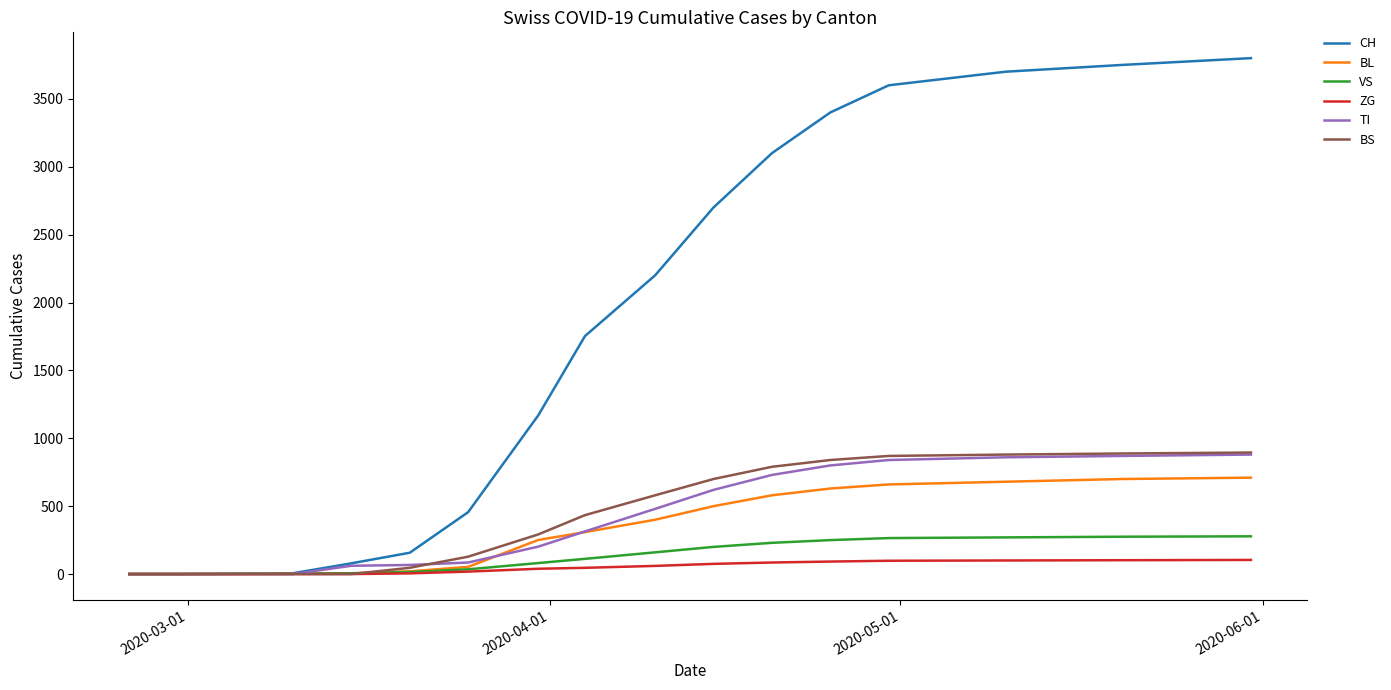

What is the greatest value displayed?

3800